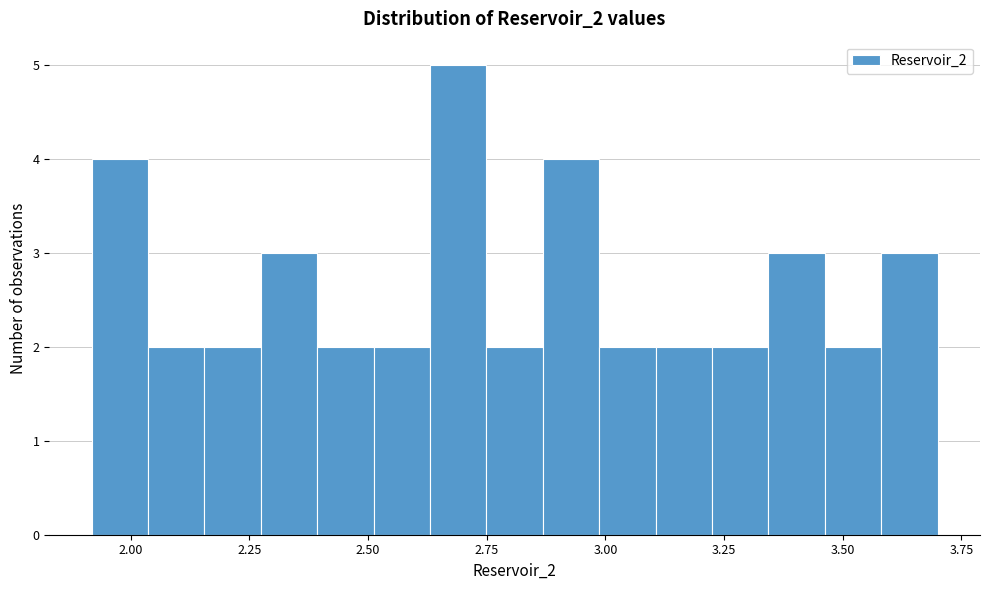

Read against the x-axis, roughly where is the centre of the tallest bar?

2.70